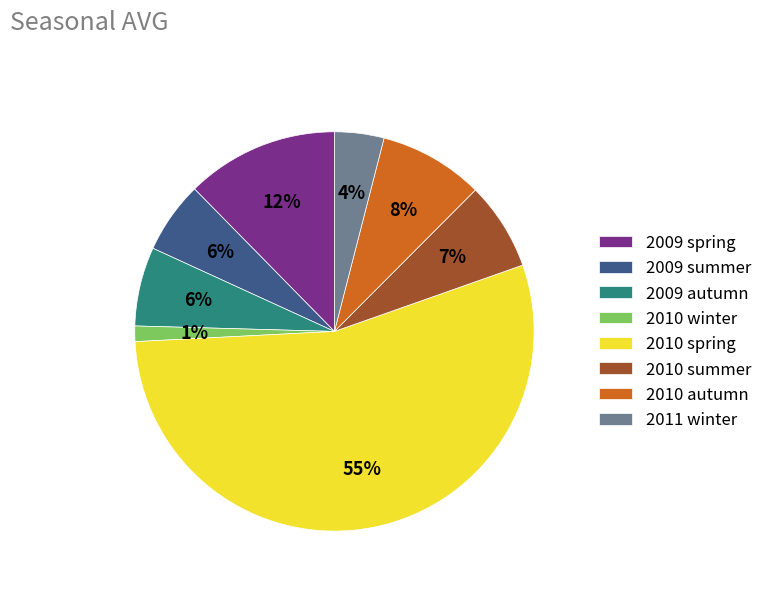

How many segments does this pie chart have?

8